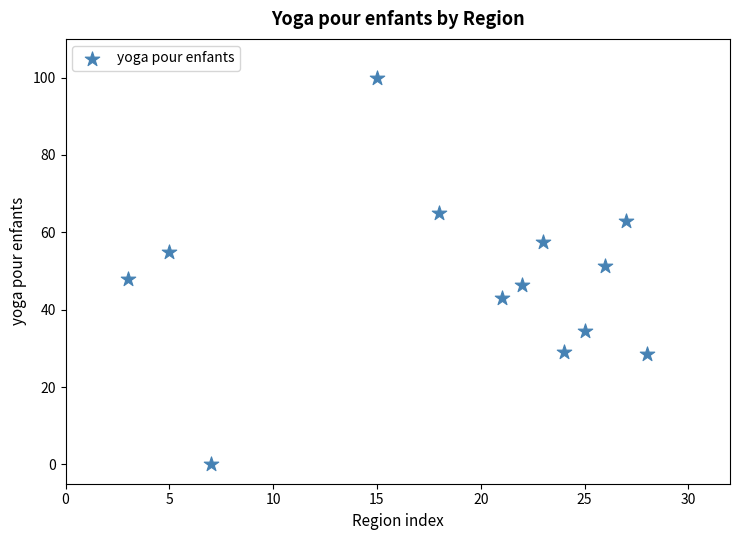

What is the range of Y values (max minus min)?

100.0